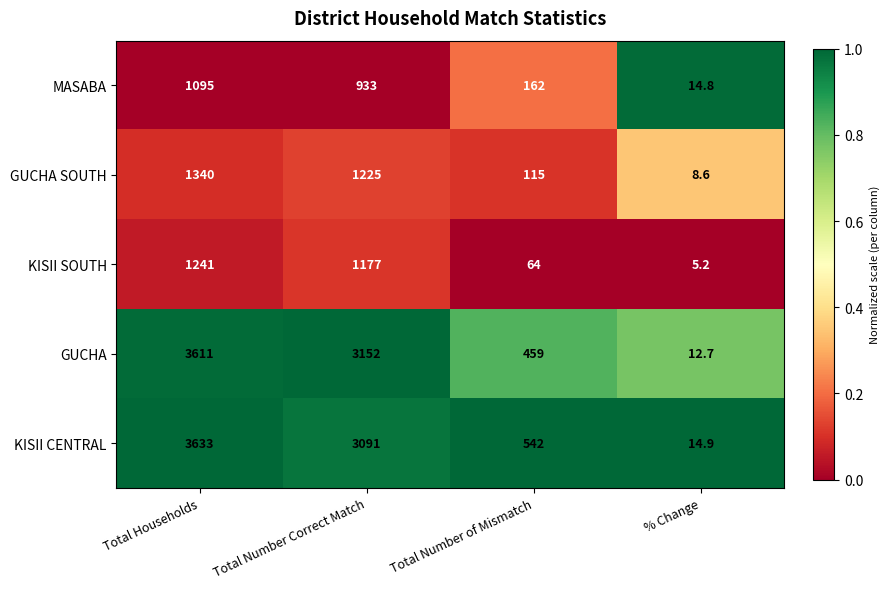

Which category has the highest value in the GUCHA series?

Total Households